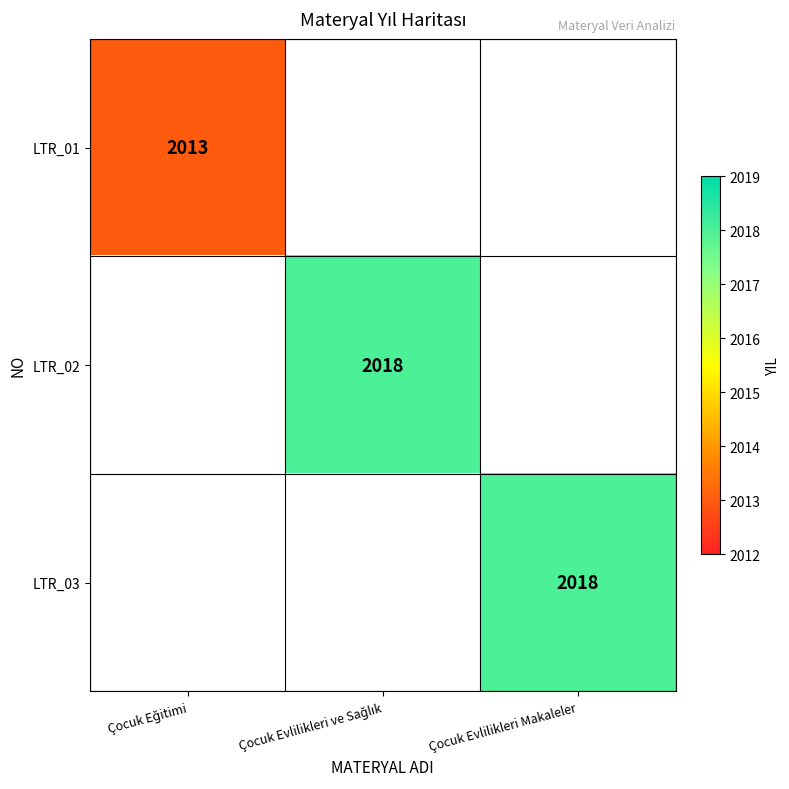

Is it true that LTR_03 equals 2018 at Çocuk Evlilikleri Makaleler?

True